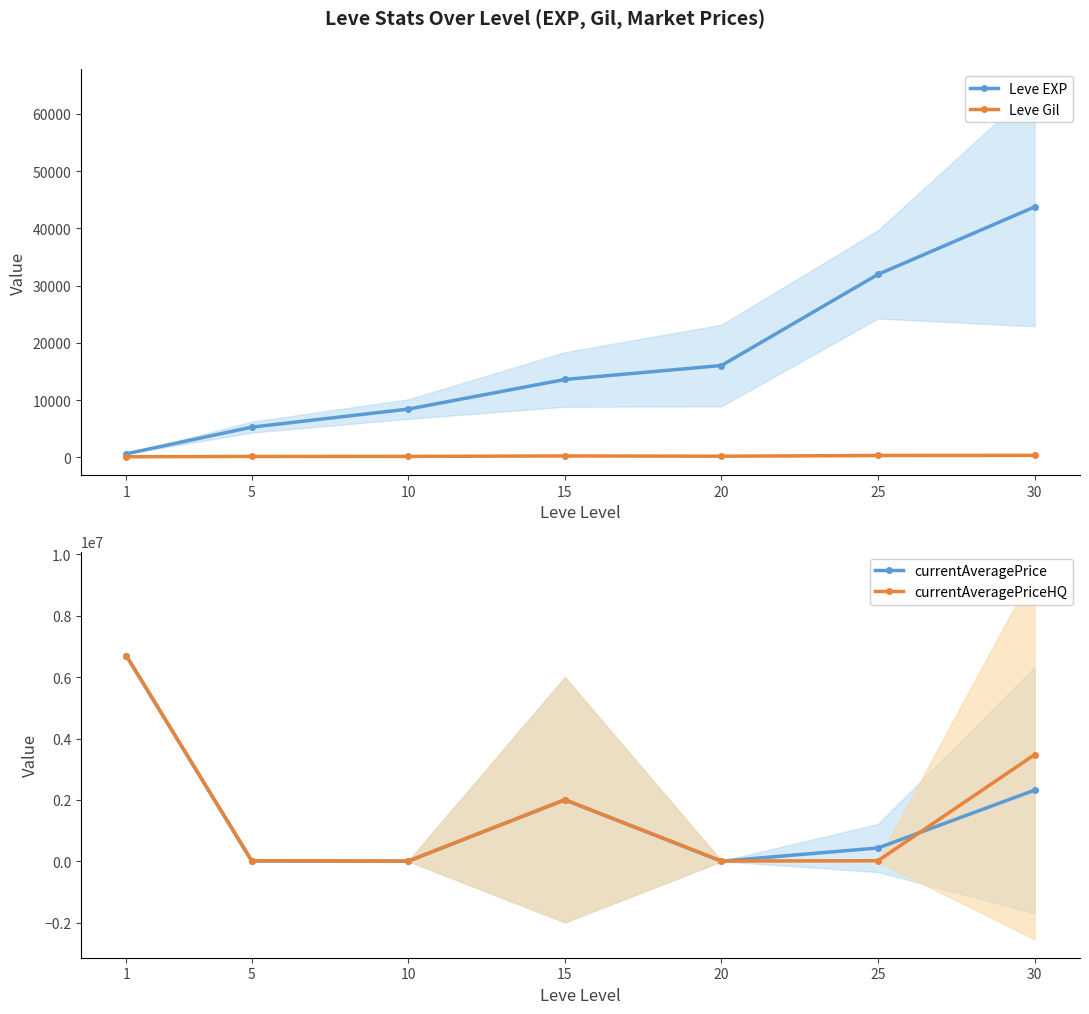

Which series has the largest total across all categories?

currentAveragePriceHQ